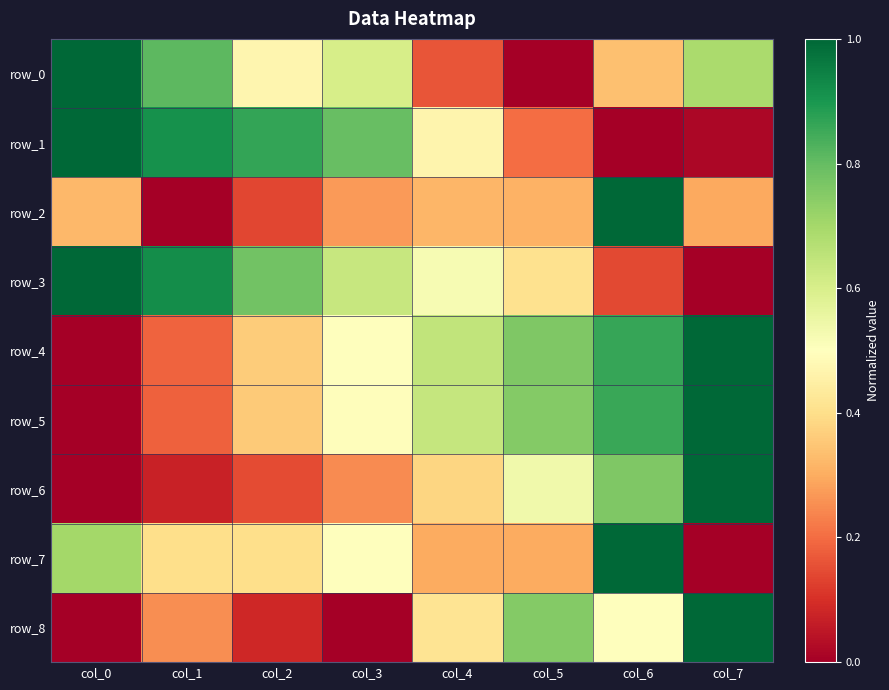

What is the maximum value shown in the chart?

1.0